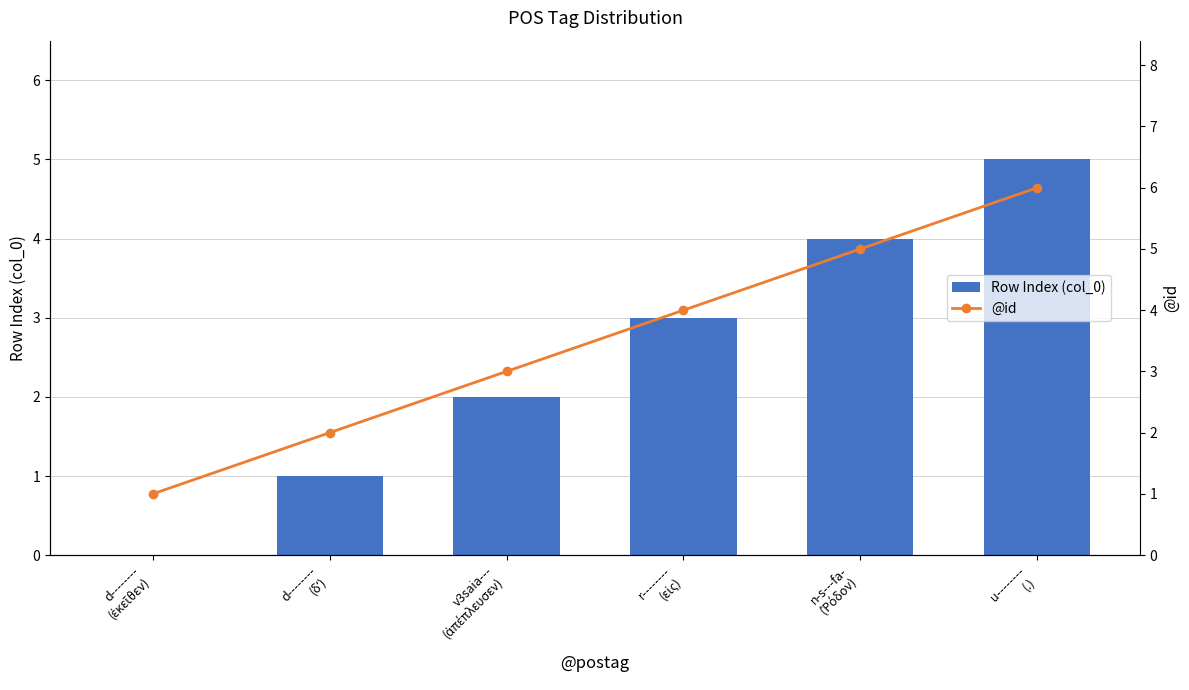

Rank the categories by Row Index (col_0) value from lowest to highest.

d--------
(ἐκεῖθεν), d--------
(δʼ), v3saia---
(ἀπέπλευσεν), r--------
(εἰς), n-s---fa-
(Ῥόδον), u--------
(.)